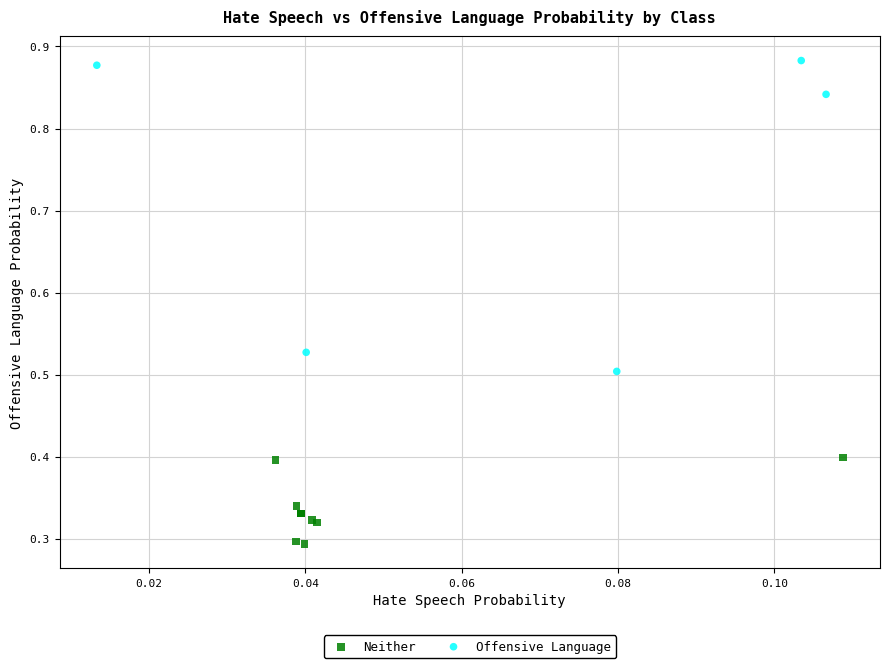

Which series reaches the maximum Y coordinate?

Offensive Language